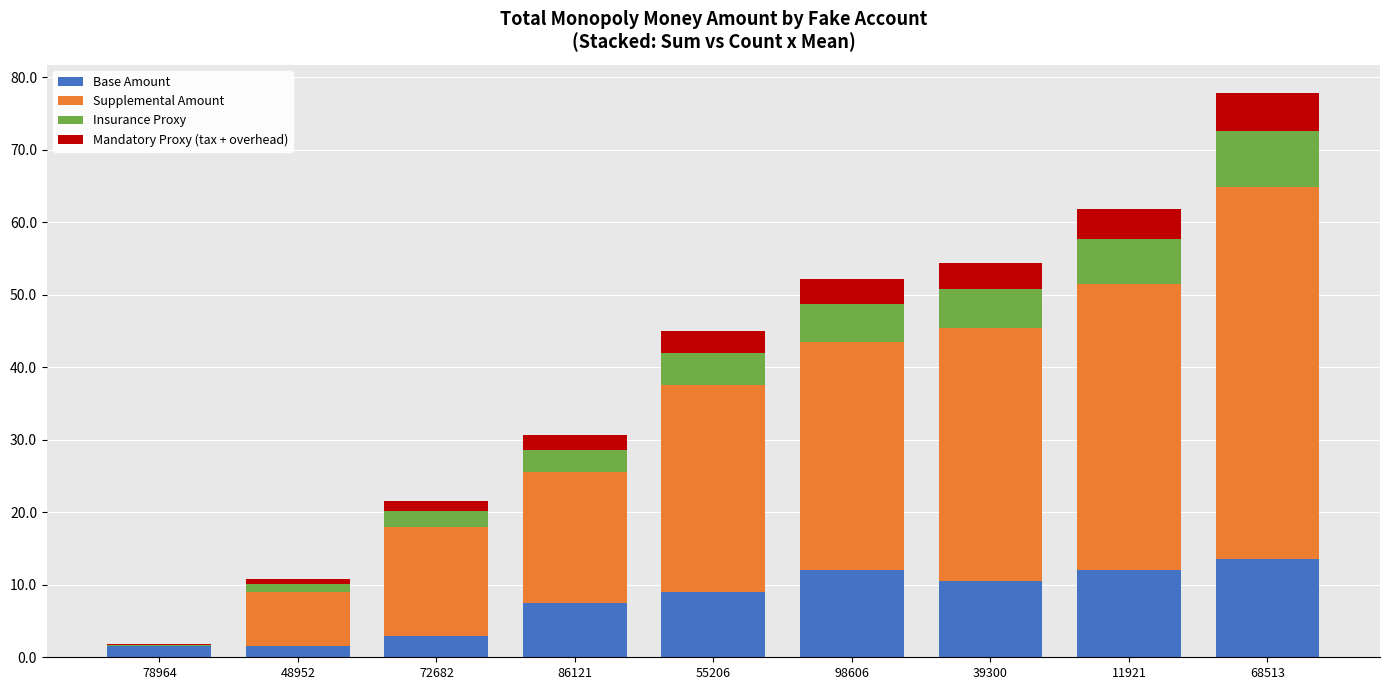

What is the difference between the Base Amount values at 86121 and 55206?

1.5